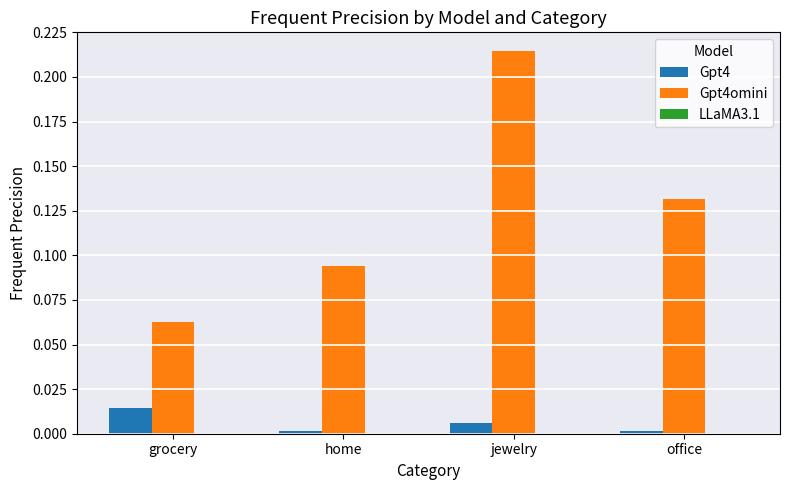

Are the bars grouped side by side (vs. stacked)?

Yes